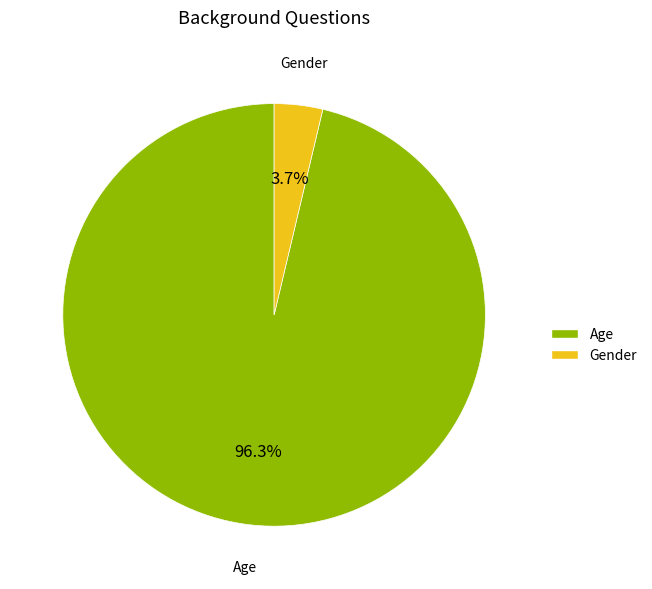

To the nearest percent, what is the difference between the Gender and Age slice percentages?

93%